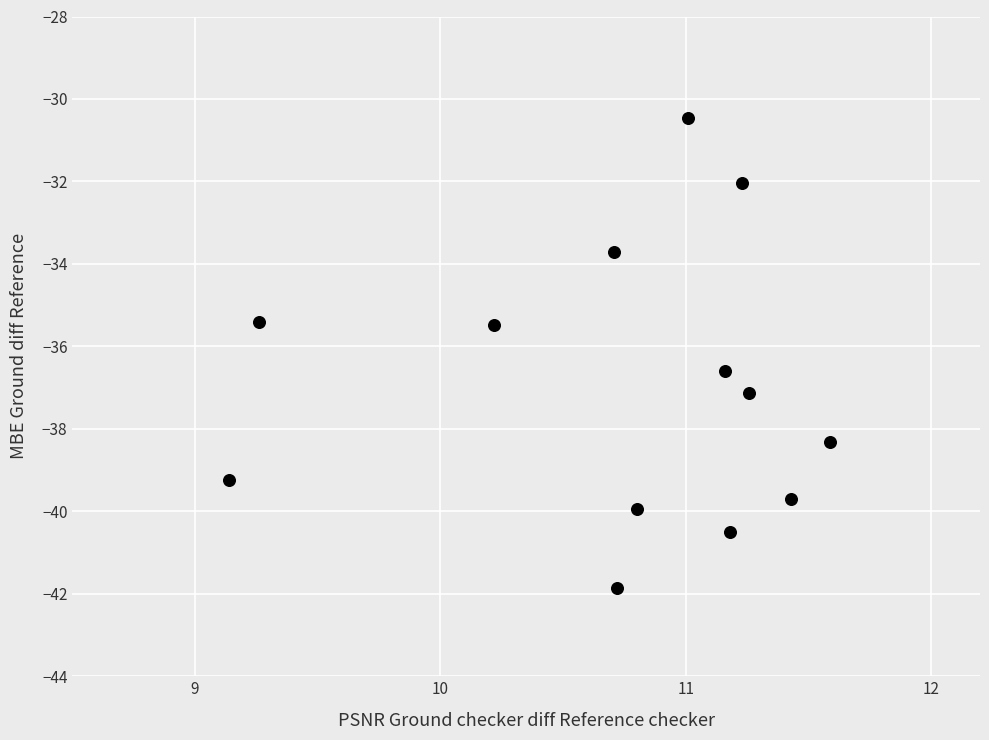

What is the range of Y values (max minus min)?

11.4